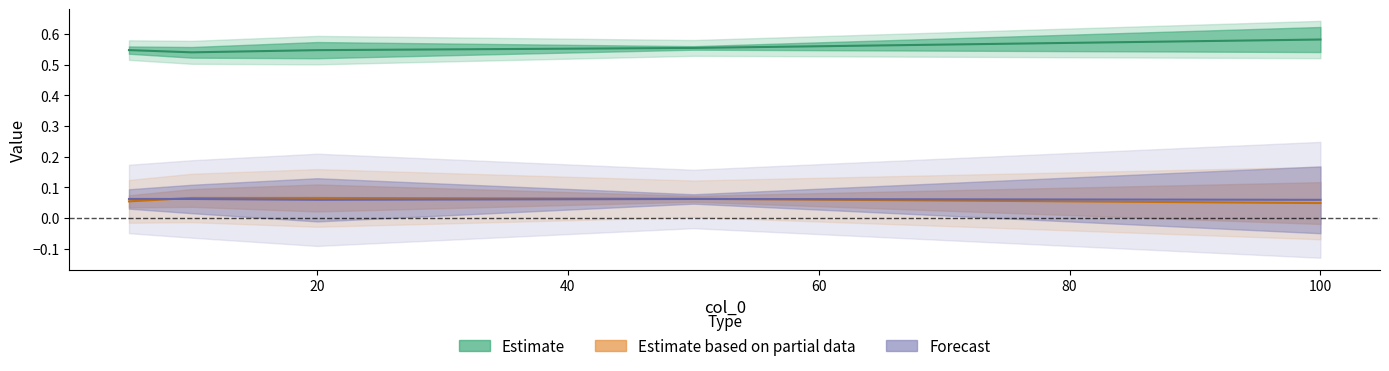

Does the chart have visible grid lines?

No